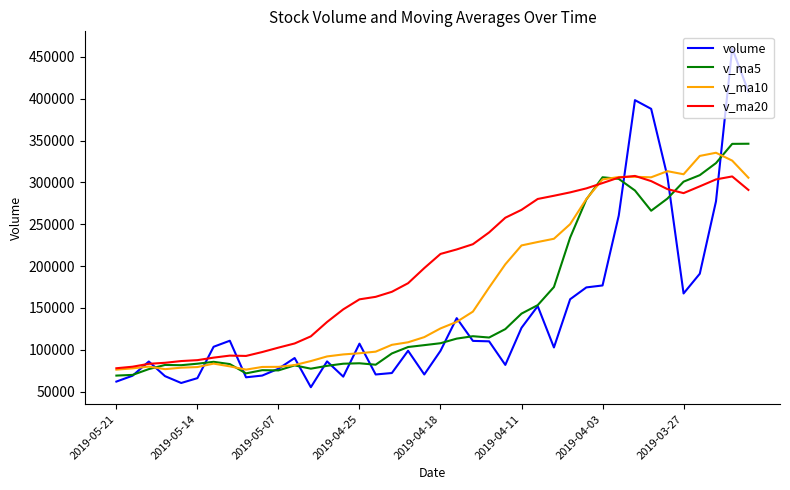

Which series has the largest total across all categories?

v_ma20